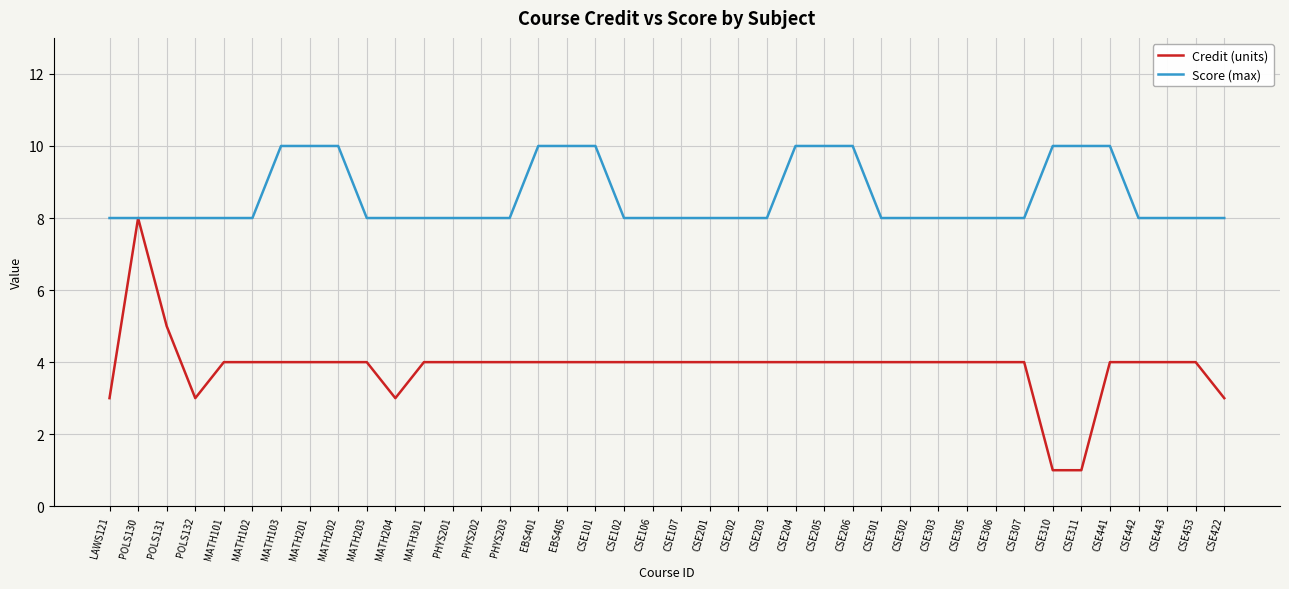

The Credit (units) series shows 1 at CSE310. True or false?

True